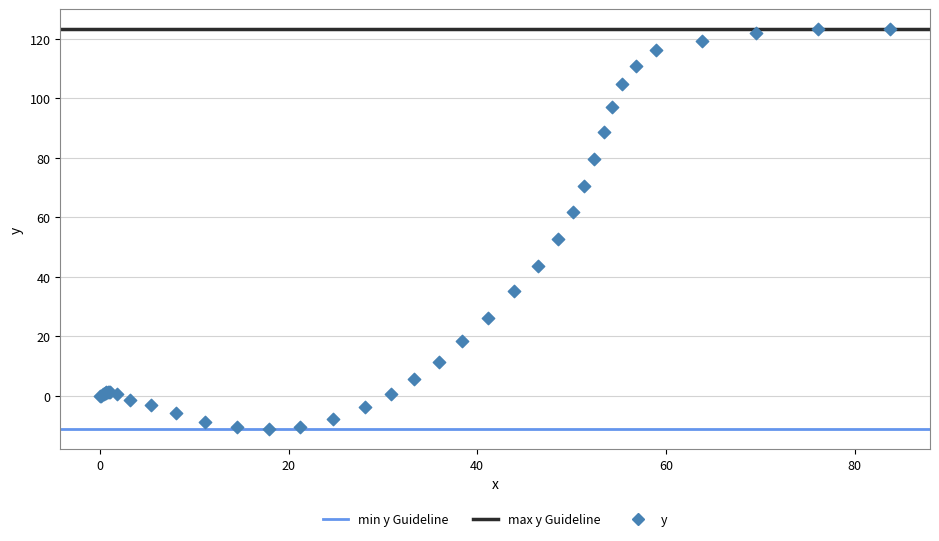

What Y value in the scatter plot is closest to 56?

52.5